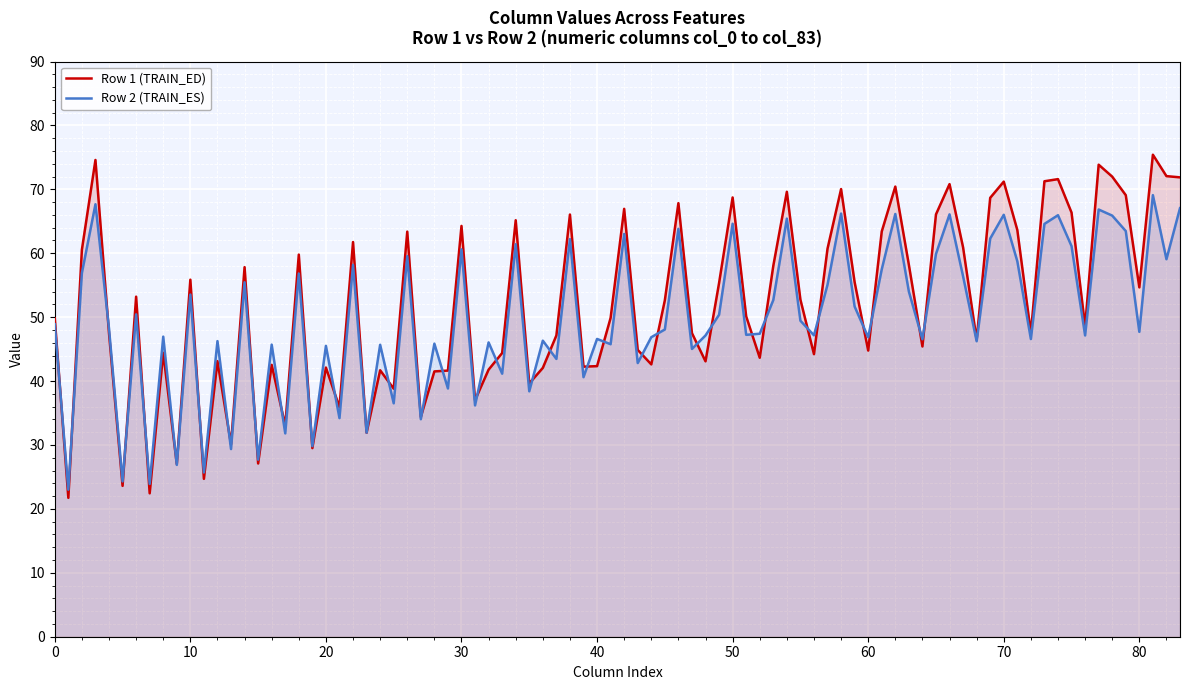

The Row 2 (TRAIN_ES) series shows 80.1 at 30. True or false?

False